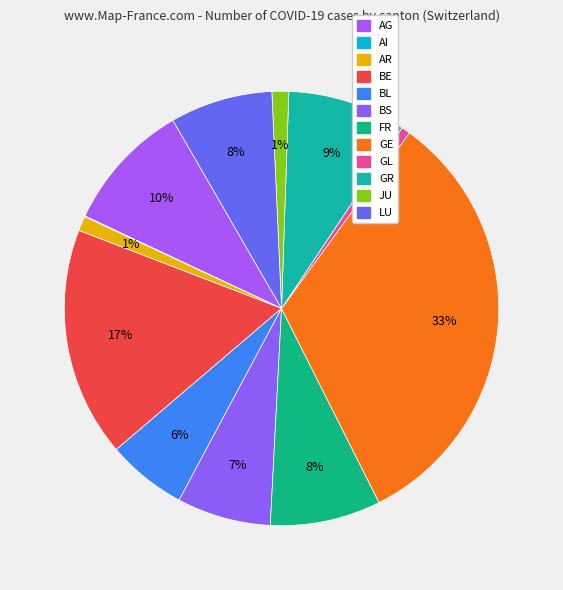

How many segments does this pie chart have?

12